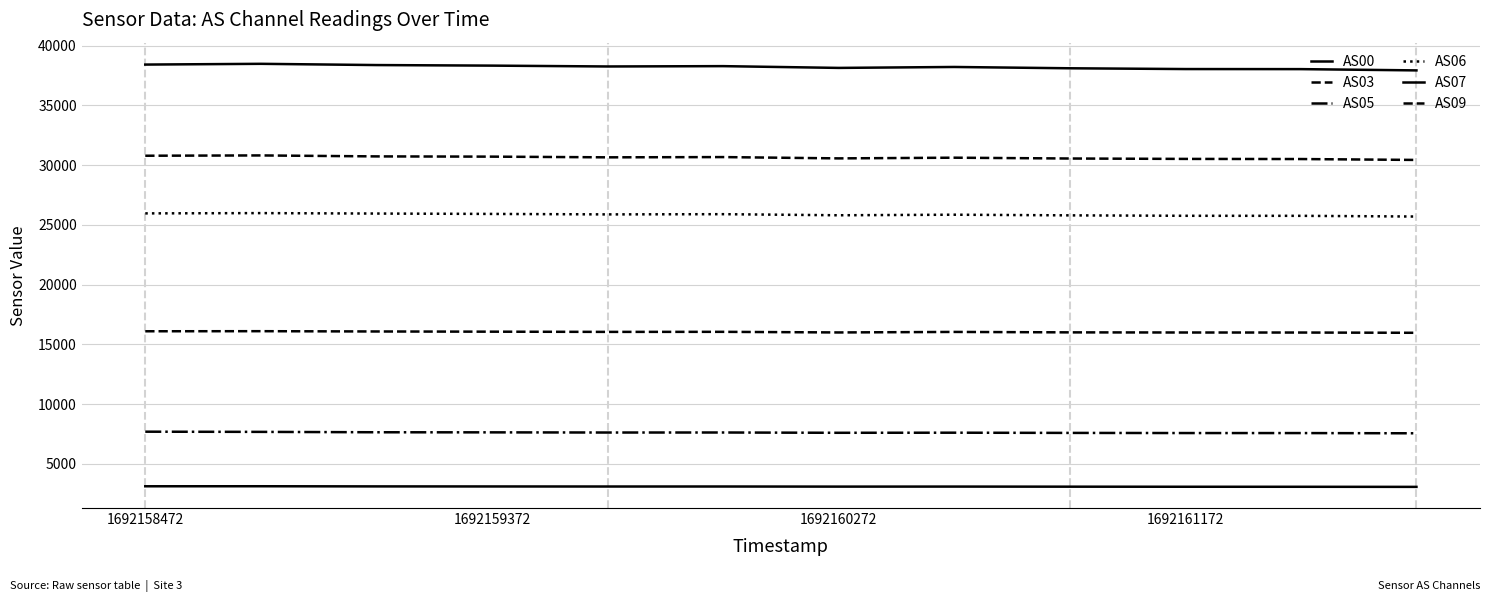

What is the minimum value shown in the chart?

3082